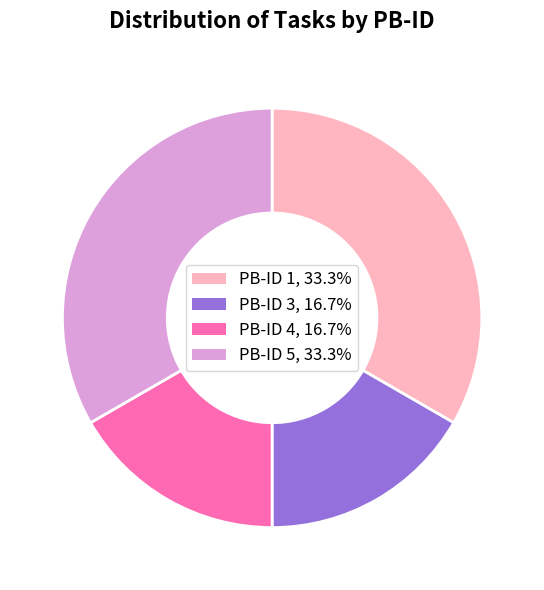

How many slices are in this pie chart?

4